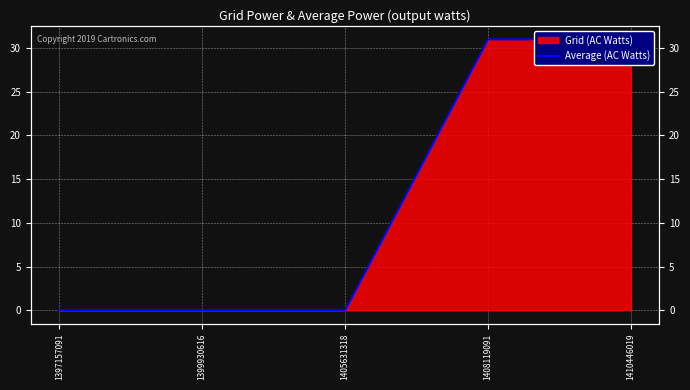

What is the difference between the second highest and minimum values?

31